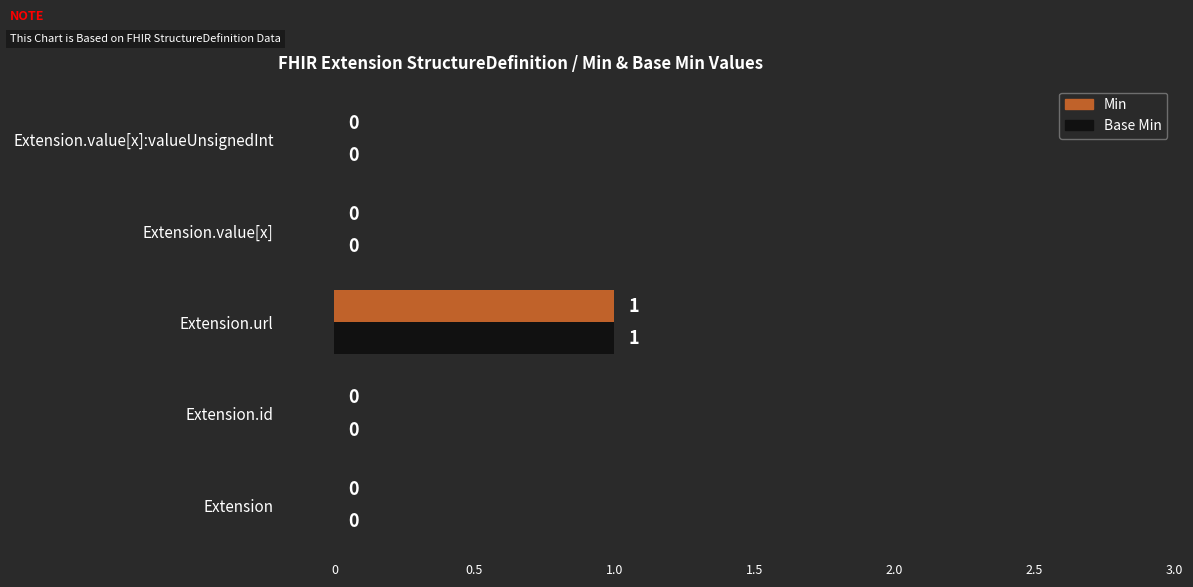

At which category is the sum across all series the highest?

Extension.url